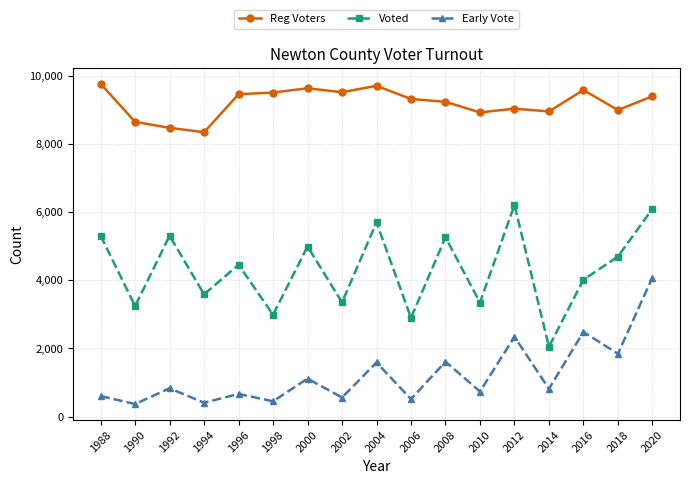

The Early Vote series shows 1269 at 2014. True or false?

False